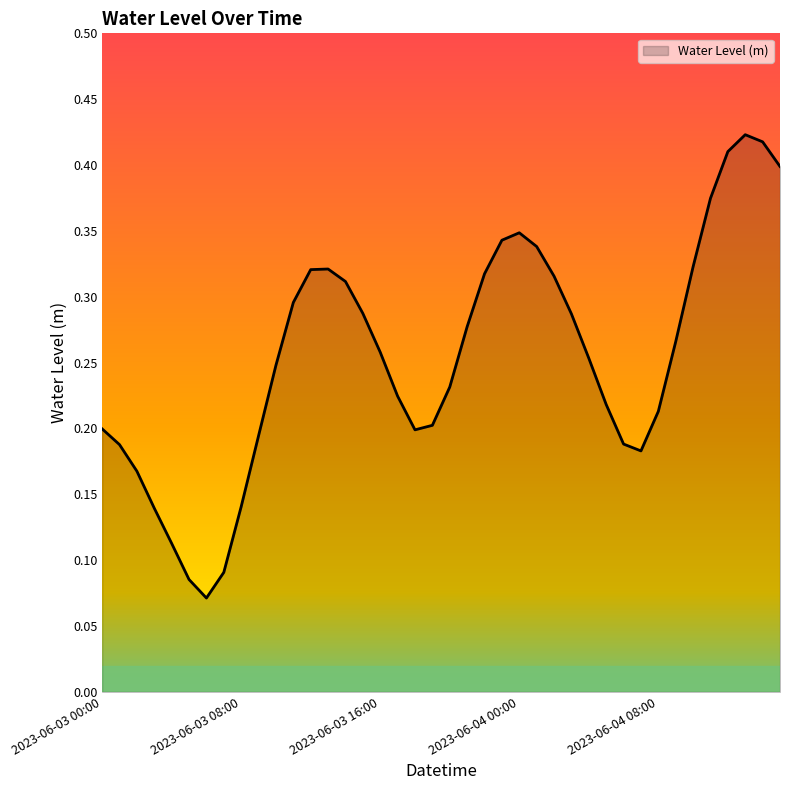

Reading left to right, list all the values displayed in this chart.

2023-06-03 00:00=0.2	2023-06-03 01:00=0.2	2023-06-03 02:00=0.2	2023-06-03 03:00=0.1	2023-06-03 04:00=0.1	2023-06-03 05:00=0.1	2023-06-03 06:00=0.1	2023-06-03 07:00=0.1	2023-06-03 08:00=0.1	2023-06-03 09:00=0.2	2023-06-03 10:00=0.2	2023-06-03 11:00=0.3	2023-06-03 12:00=0.3	2023-06-03 13:00=0.3	2023-06-03 14:00=0.3	2023-06-03 15:00=0.3	2023-06-03 16:00=0.3	2023-06-03 17:00=0.2	2023-06-03 18:00=0.2	2023-06-03 19:00=0.2	2023-06-03 20:00=0.2	2023-06-03 21:00=0.3	2023-06-03 22:00=0.3	2023-06-03 23:00=0.3	2023-06-04 00:00=0.3	2023-06-04 01:00=0.3	2023-06-04 02:00=0.3	2023-06-04 03:00=0.3	2023-06-04 04:00=0.3	2023-06-04 05:00=0.2	2023-06-04 06:00=0.2	2023-06-04 07:00=0.2	2023-06-04 08:00=0.2	2023-06-04 09:00=0.3	2023-06-04 10:00=0.3	2023-06-04 11:00=0.4	2023-06-04 12:00=0.4	2023-06-04 13:00=0.4	2023-06-04 14:00=0.4	2023-06-04 15:00=0.4